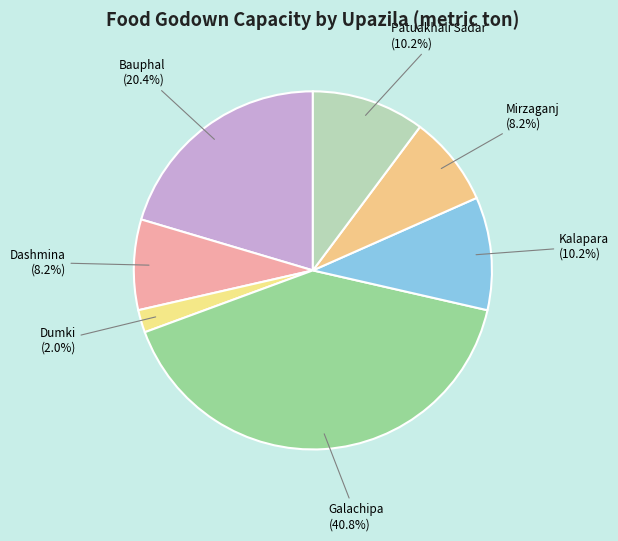

Is Galachipa the majority of the pie?

No